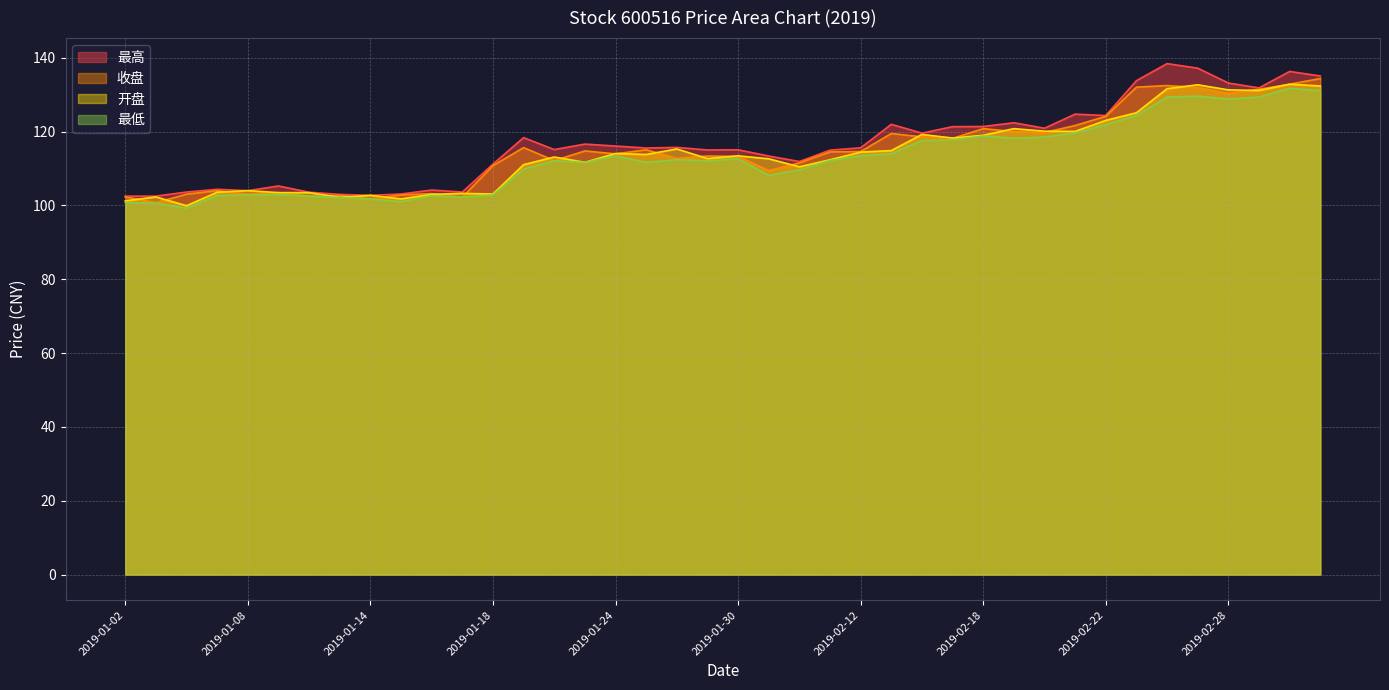

List the series in order of their peak value, lowest first.

最低, 开盘, 收盘, 最高